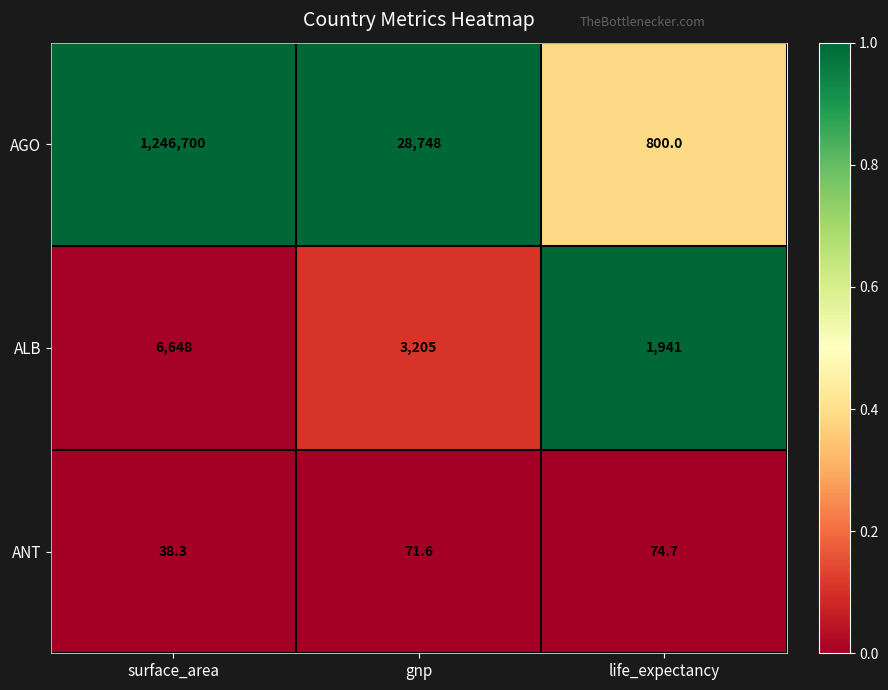

Which series has the largest total across all categories?

AGO